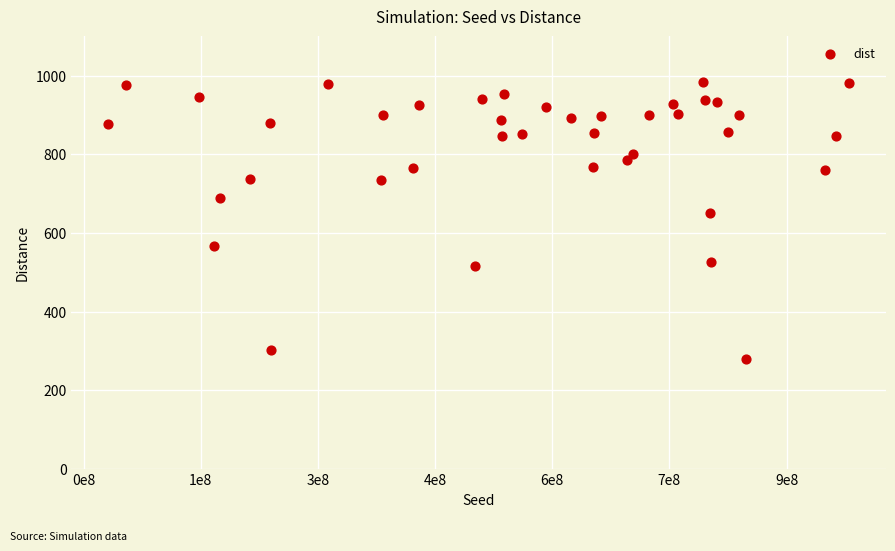

What is the range of Y values (max minus min)?

703.1